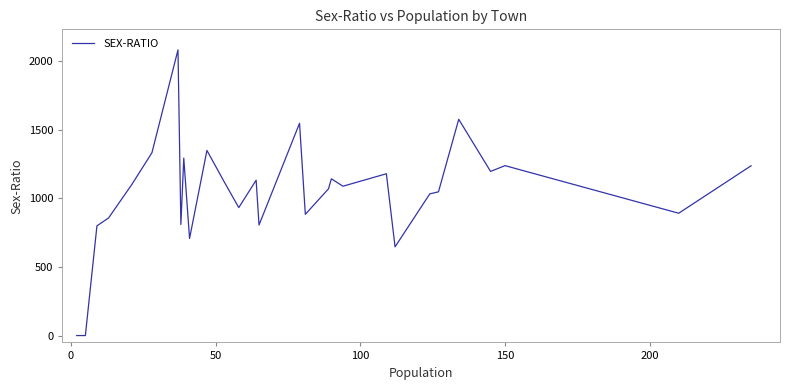

What is the greatest value displayed?

2083